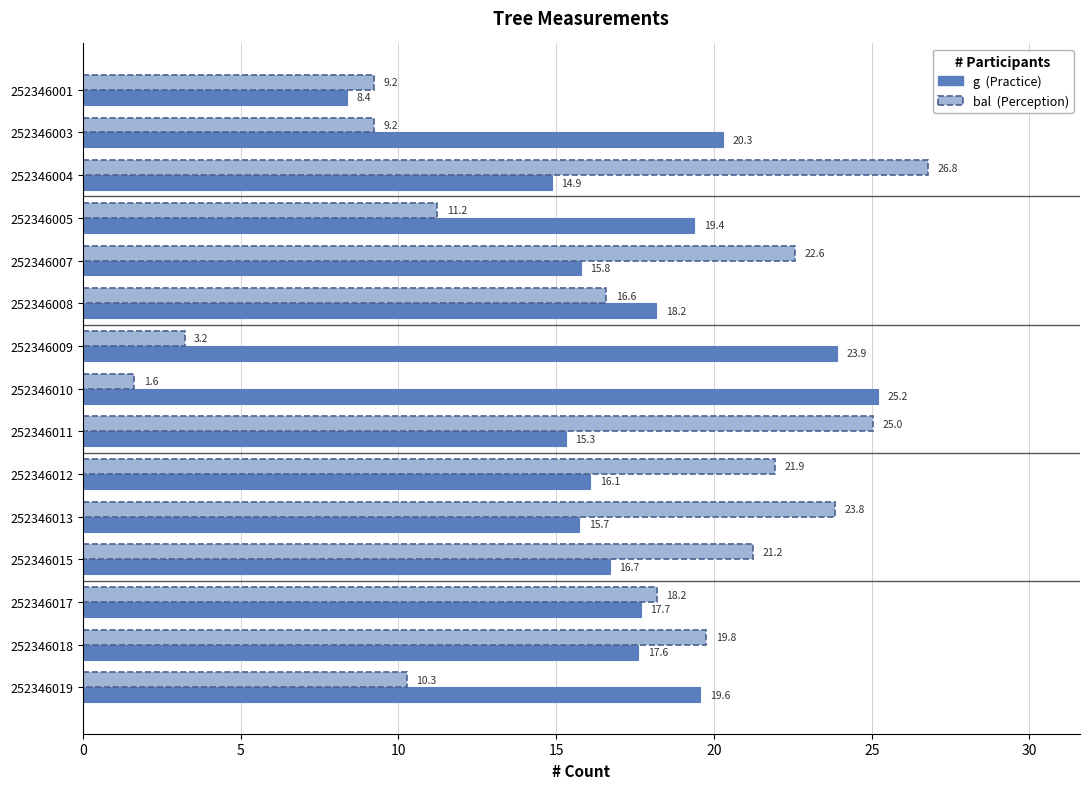

What is the total value across all series at 252346005?

30.6